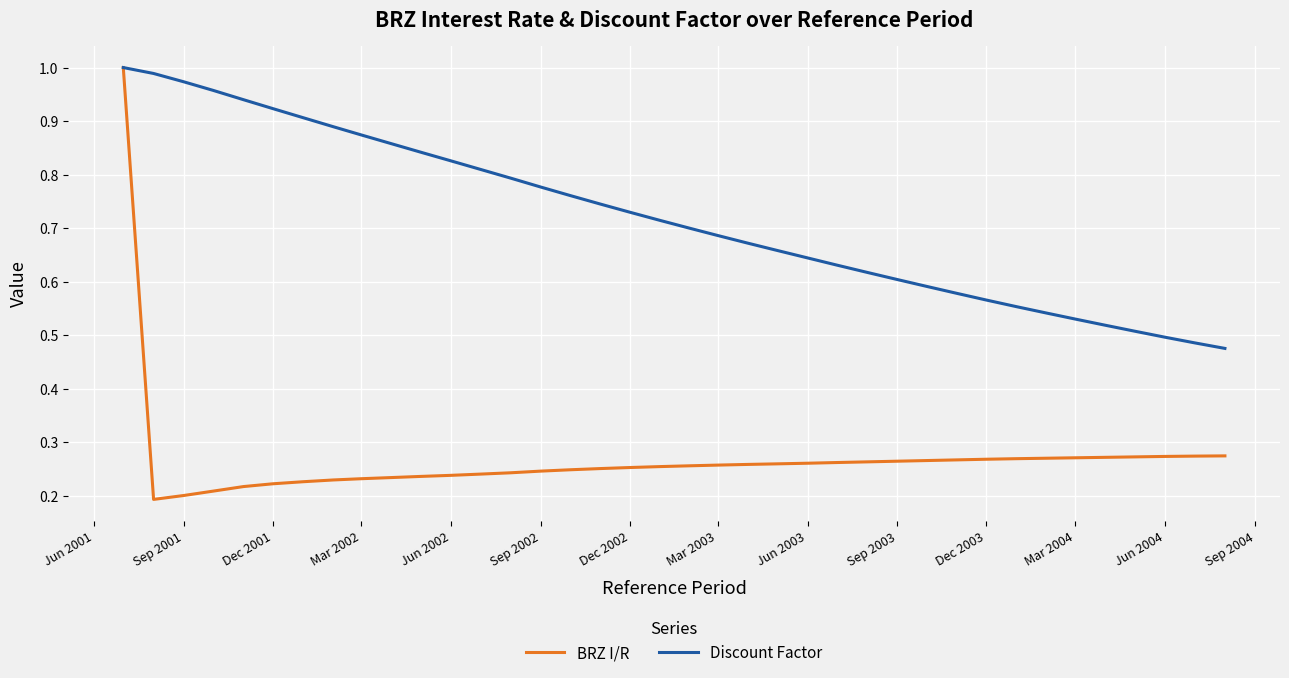

List the series in order of their overall mean, lowest first.

BRZ I/R, Discount Factor